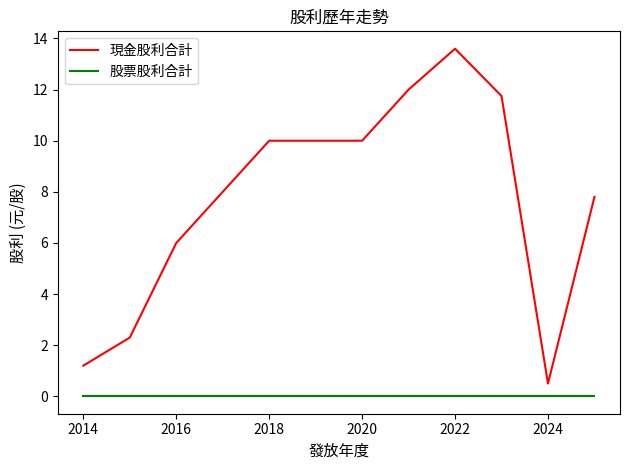

How many lines are shown in the chart?

2